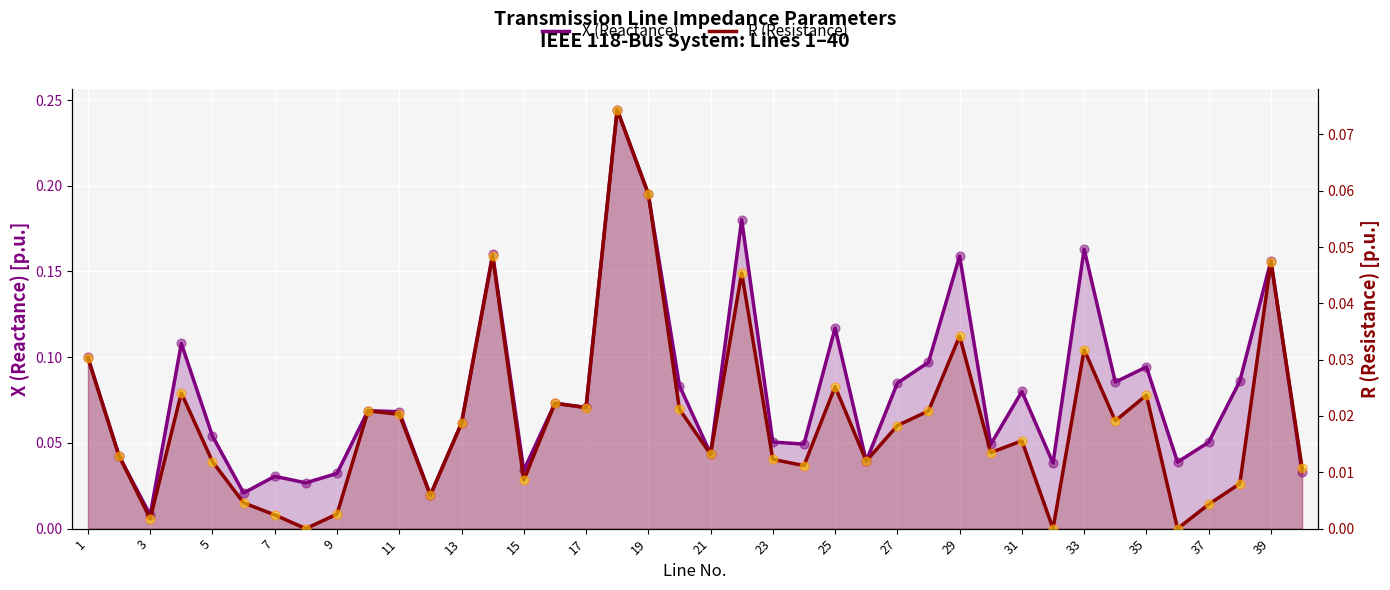

Which series has the widest spread of Y values?

X (Reactance)